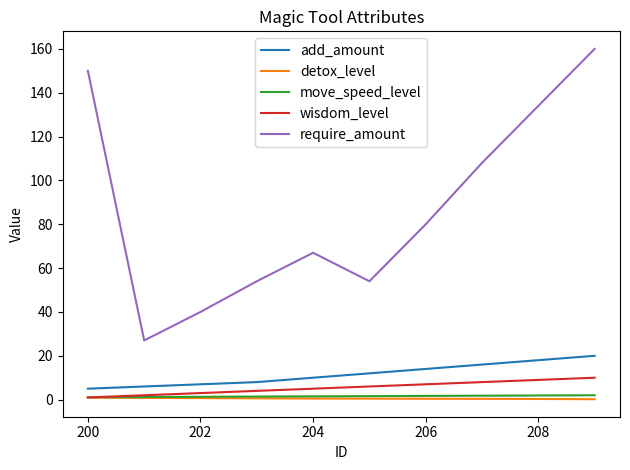

Count the number of categories in the chart.

10